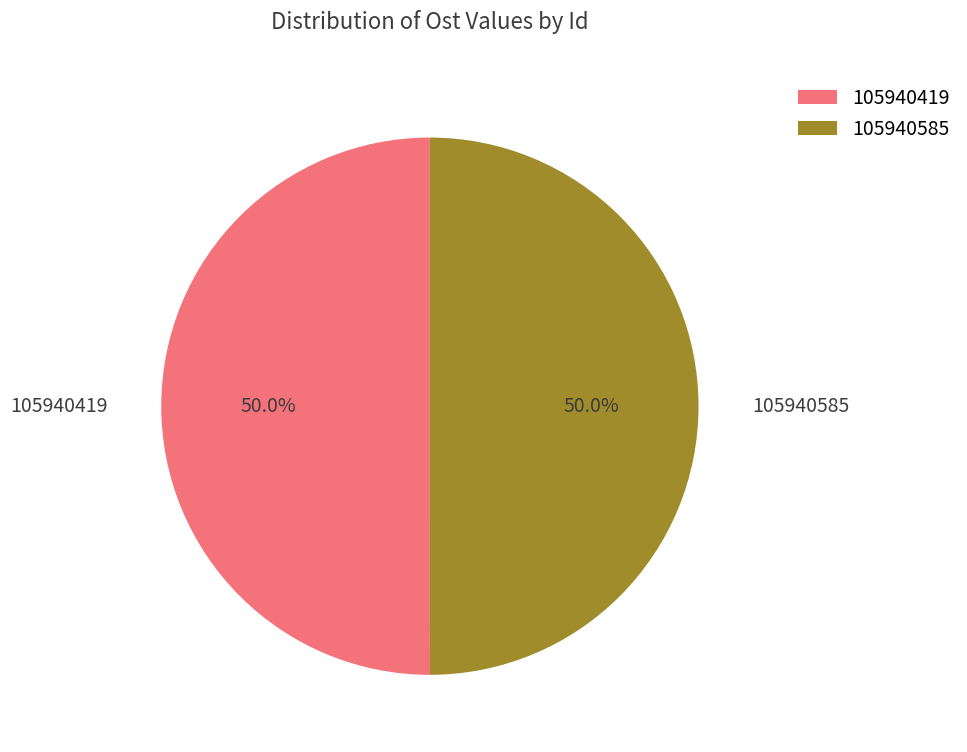

The 105940585 slice represents 37% of the pie. True or false?

False